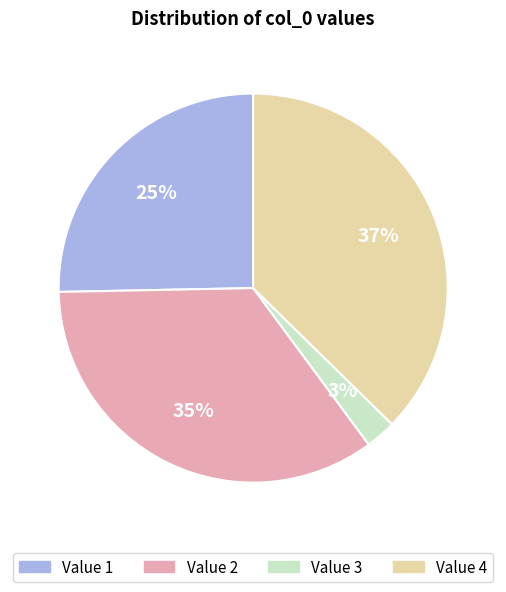

Is there a majority slice in this chart?

No